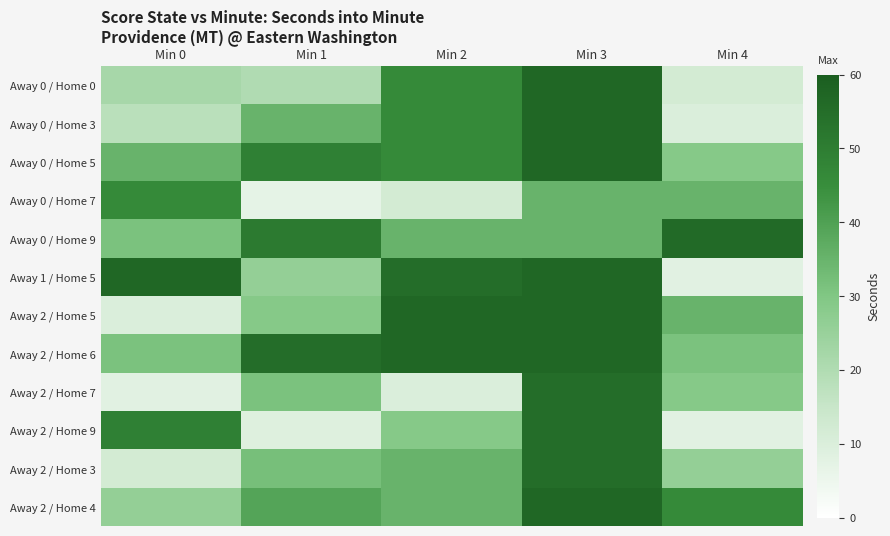

Between Min 3 and Min 1, which is larger?

Min 3